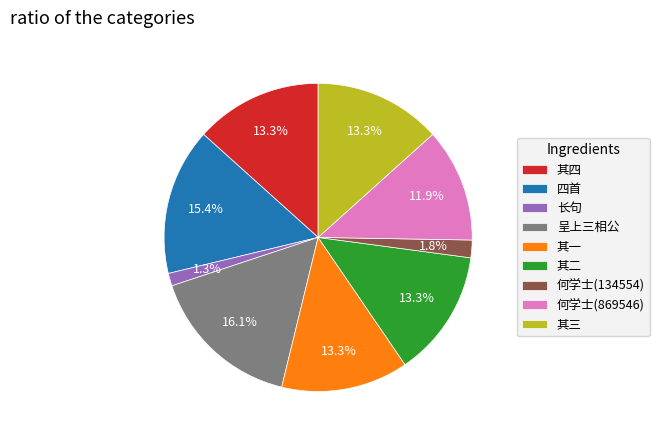

Is 呈上三相公 the majority of the pie?

No